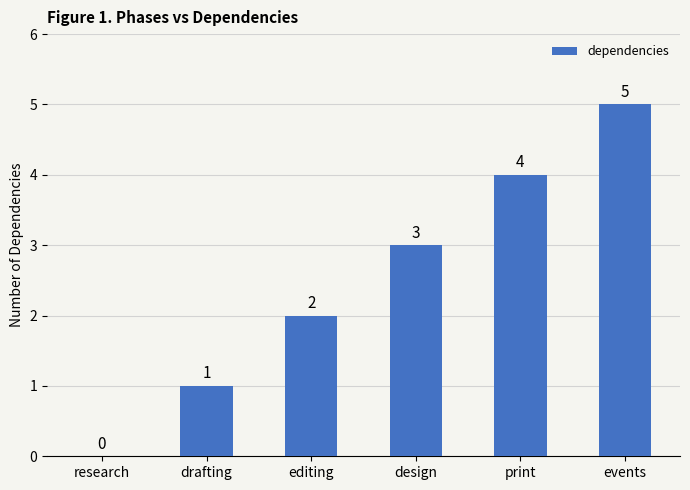

Are the bars horizontal?

No